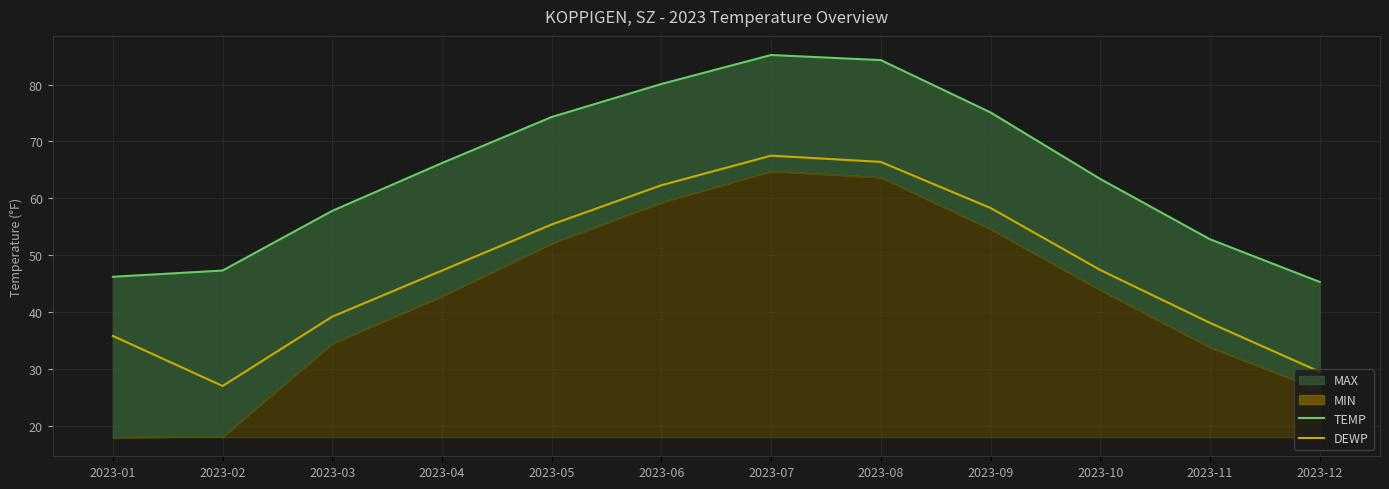

True or false: DEWP and TEMP intersect in this chart.

False